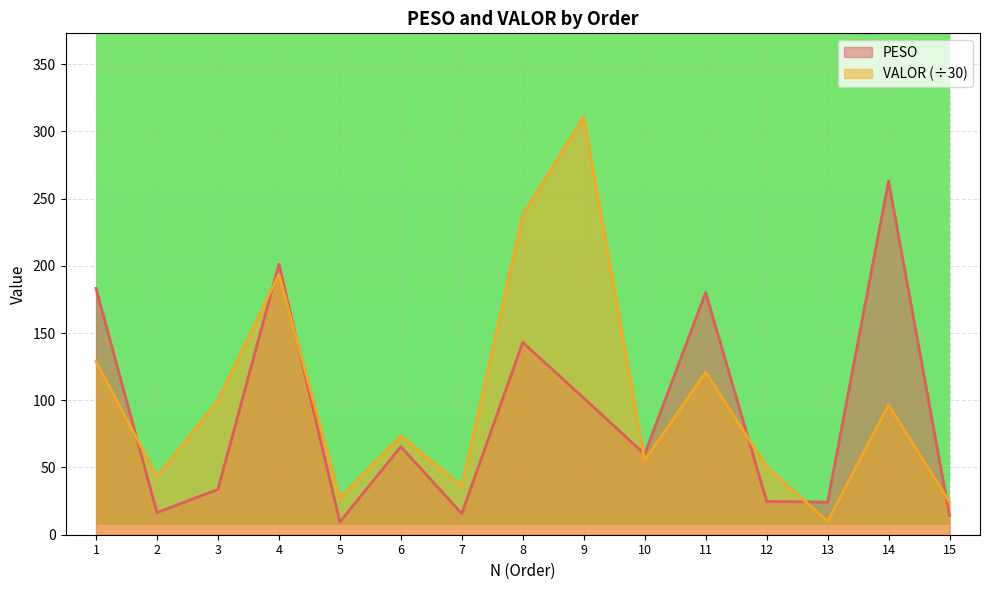

Reading right to left, what are all the values shown in this chart?

PESO: 14.3	263.0	24.2	24.8	180.1	59.9	101.6	143.0	15.7	65.5	9.4	201.1	33.7	16.4	183.2
VALOR: 24.3	96.6	10.0	50.5	120.9	55.3	310.7	237.8	36.0	73.5	27.2	193.5	99.9	43.3	128.8